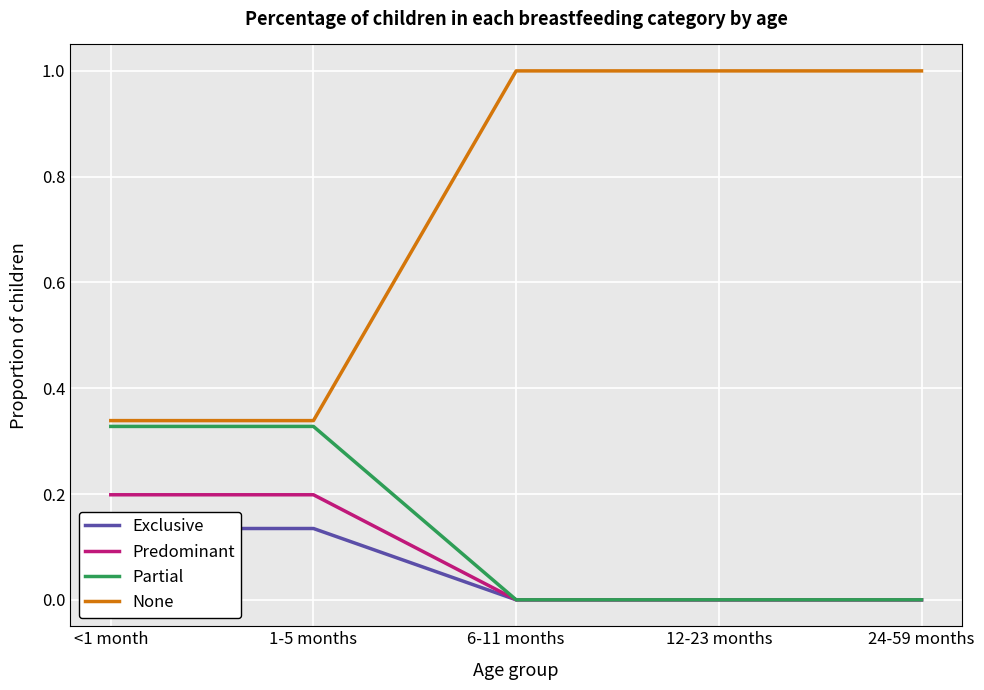

Reading left to right, extract all data points from this chart.

Exclusive: <1 month=0.1	1-5 months=0.1	6-11 months=0.0	12-23 months=0.0	24-59 months=0.0
Predominant: <1 month=0.2	1-5 months=0.2	6-11 months=0.0	12-23 months=0.0	24-59 months=0.0
Partial: <1 month=0.3	1-5 months=0.3	6-11 months=0.0	12-23 months=0.0	24-59 months=0.0
None: <1 month=0.3	1-5 months=0.3	6-11 months=1.0	12-23 months=1.0	24-59 months=1.0